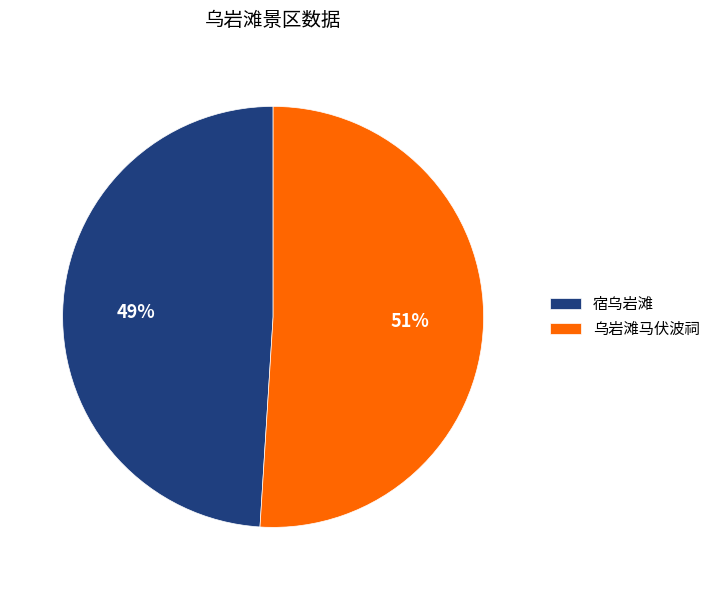

Is the sum of 乌岩滩马伏波祠 and 宿乌岩滩 greater than half?

Yes